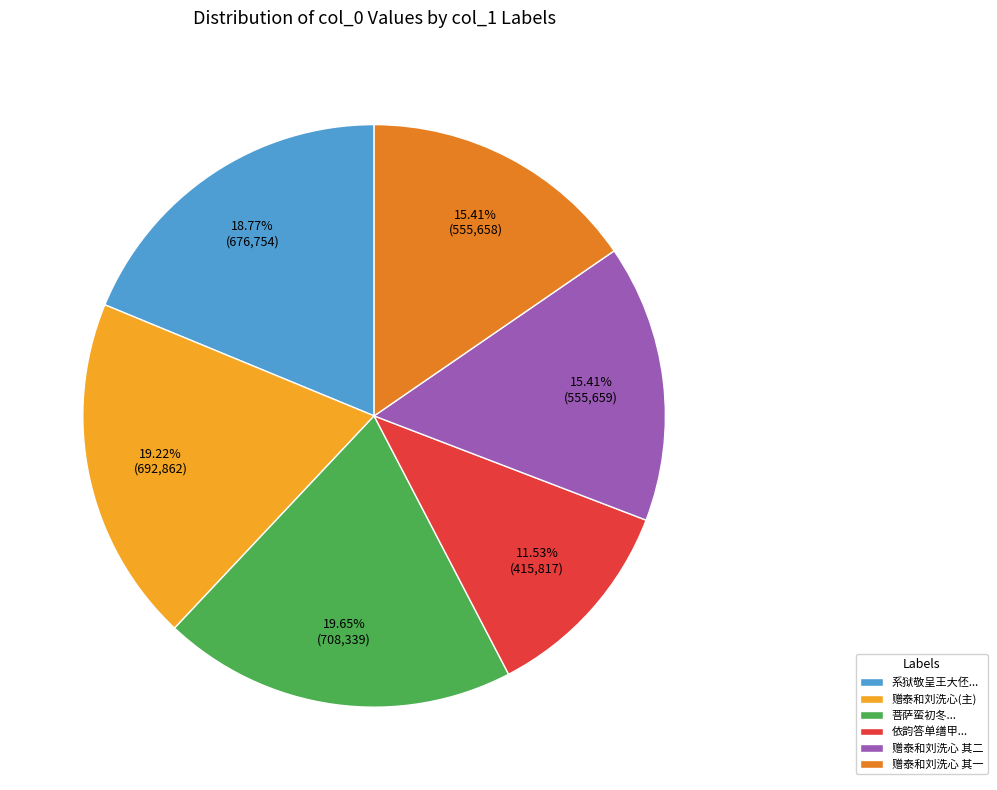

Which slice is the smallest?

依韵答单缮甲...